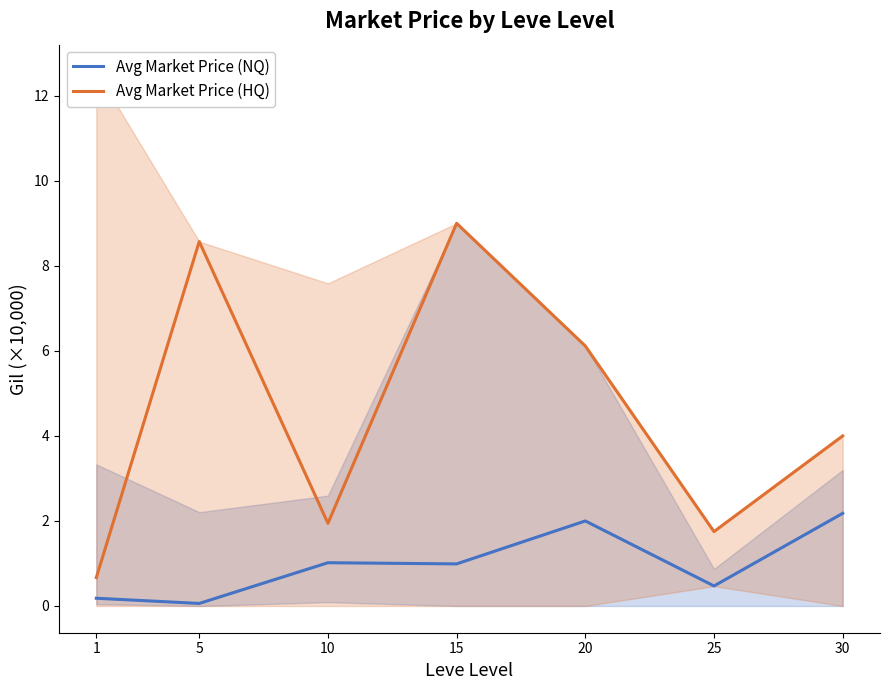

Does the chart have visible grid lines?

No